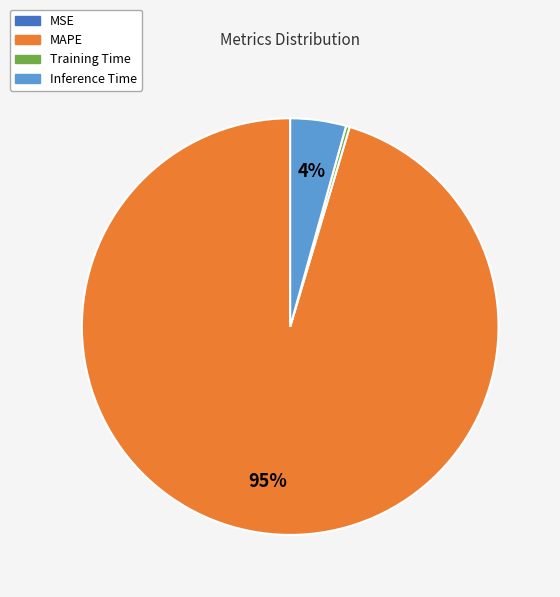

Between MAPE and Inference Time, which is larger?

MAPE